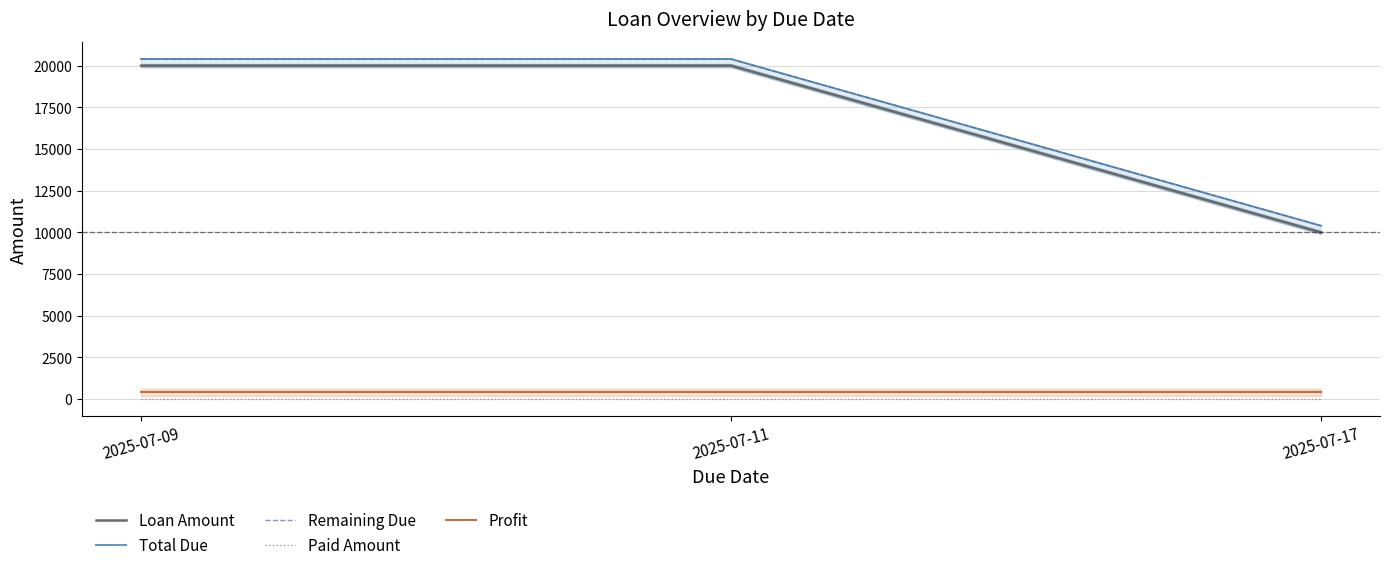

What is the total value across all series at 2025-07-17?

31200